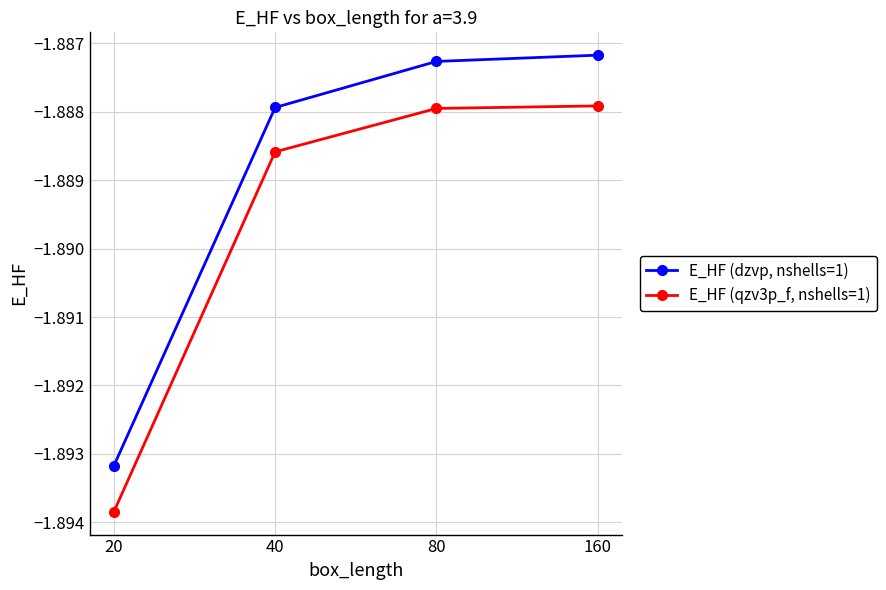

Does the chart display data point markers on the line(s)?

Yes